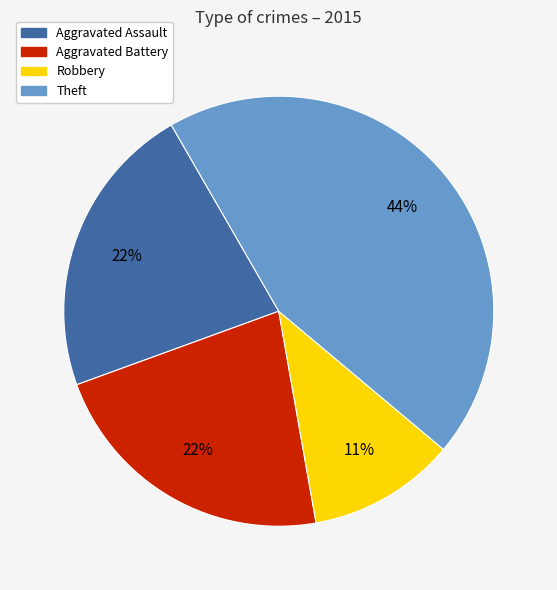

To the nearest percent, what is the difference between the largest and smallest slice percentages?

33%